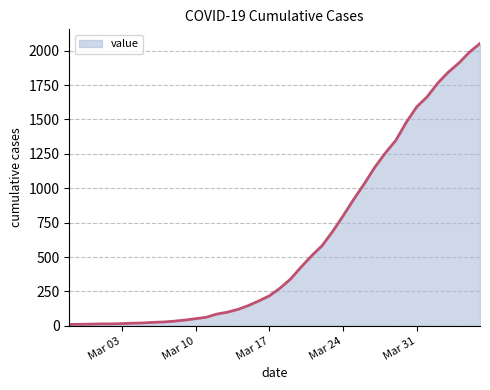

What is the greatest value displayed?

2052